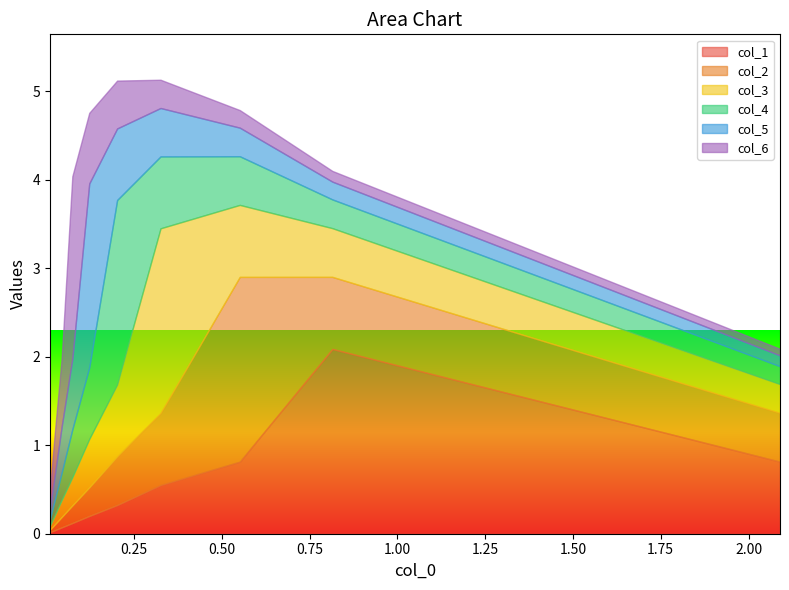

At which category is the sum across all series the highest?

3